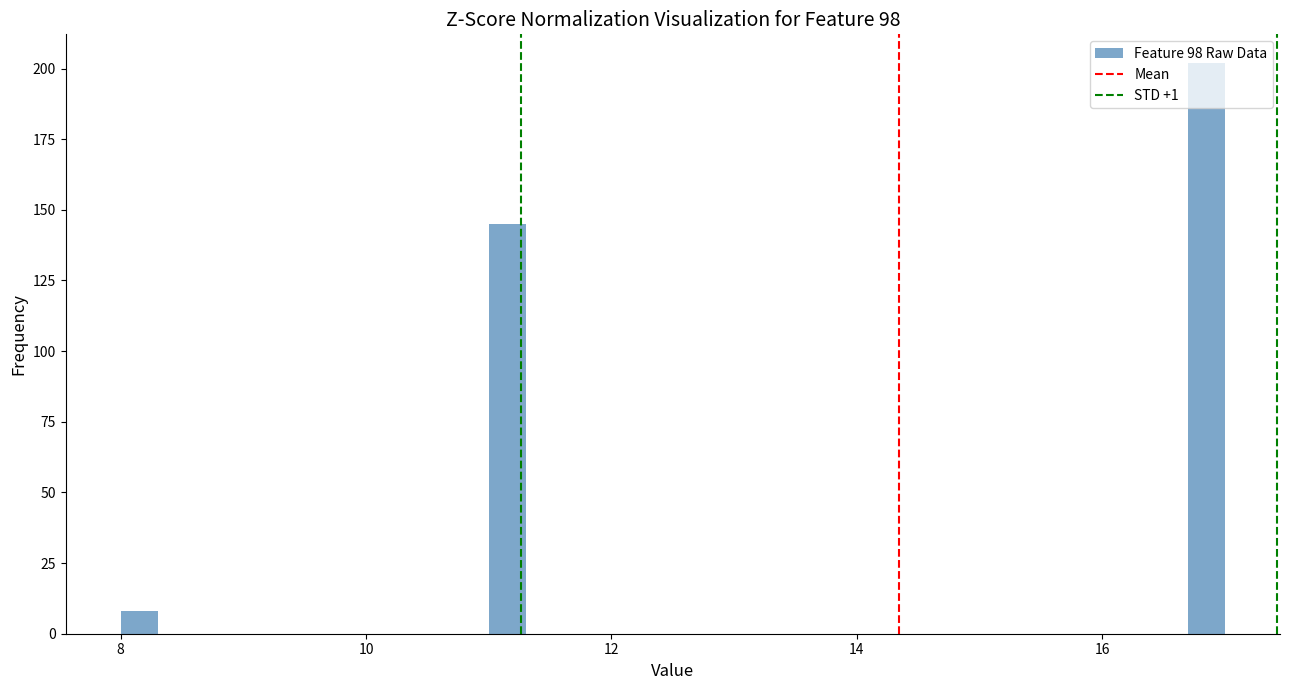

Around what value on the x-axis is the tallest bar? Give the approximate position of its centre, as read against the axis.

16.8